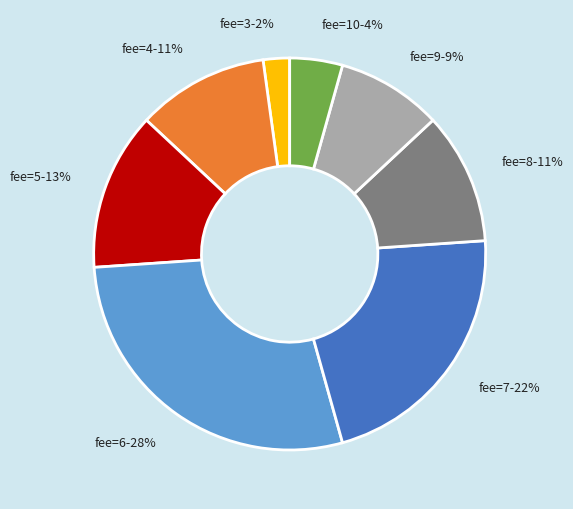

True or false: fee=9-9% accounts for 1% of the total.

False